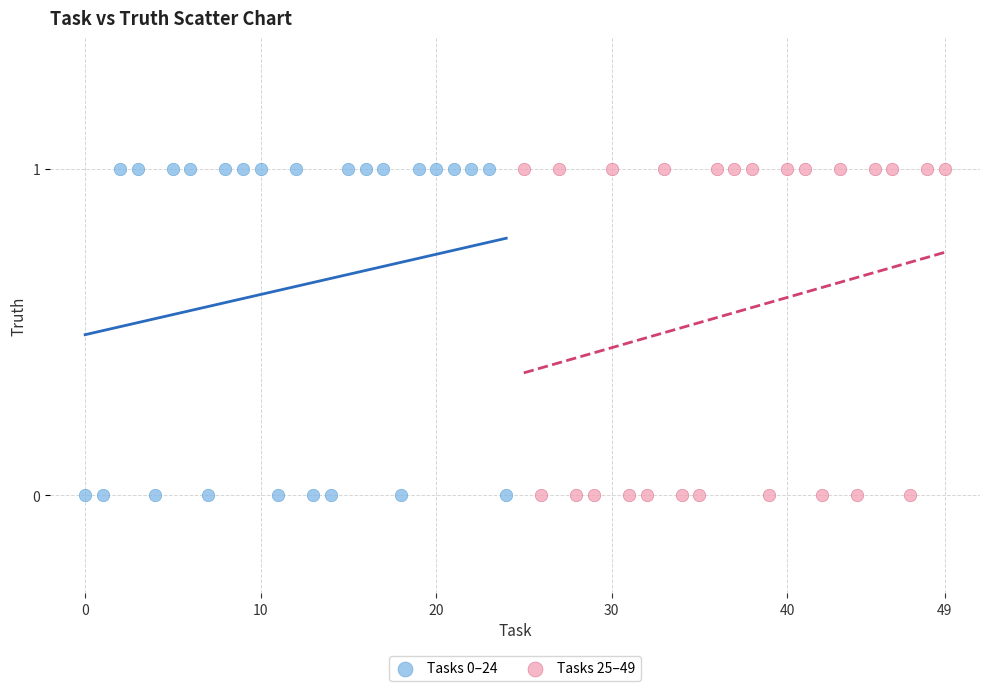

What are all the series names shown in the legend?

Tasks 0–24, Tasks 25–49